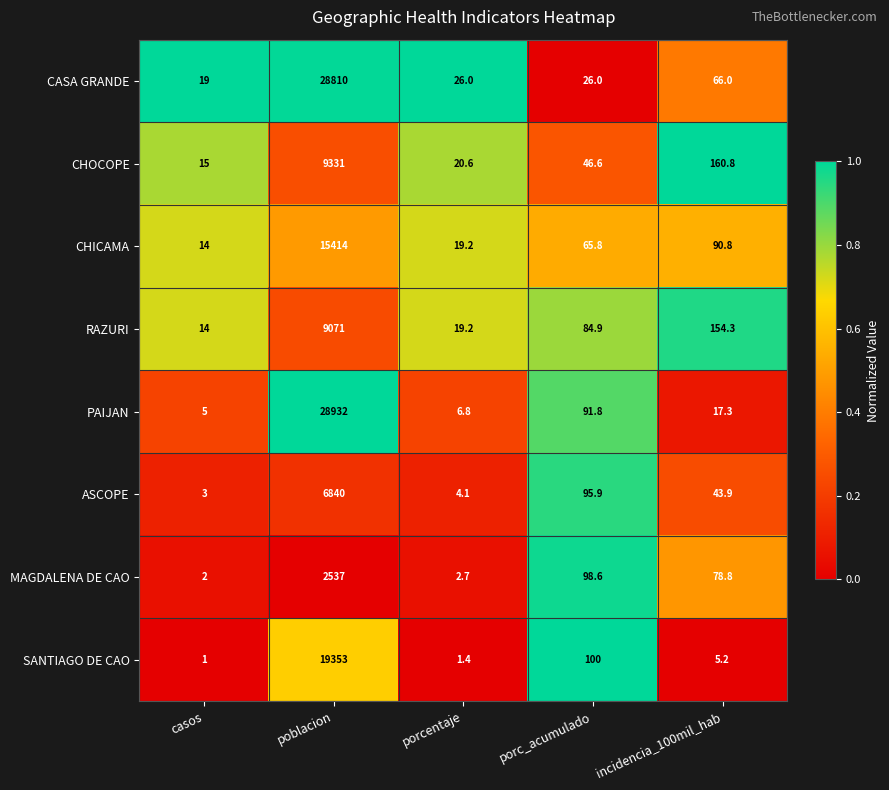

List the series in order of their peak value, highest first.

PAIJAN, CASA GRANDE, SANTIAGO DE CAO, CHICAMA, CHOCOPE, RAZURI, ASCOPE, MAGDALENA DE CAO